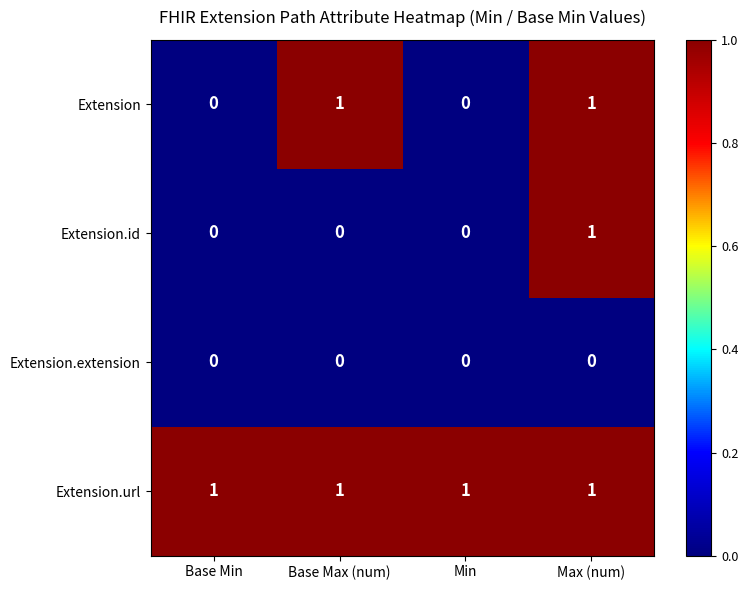

Rank the series by their average value, from highest to lowest.

Extension.url, Extension, Extension.id, Extension.extension